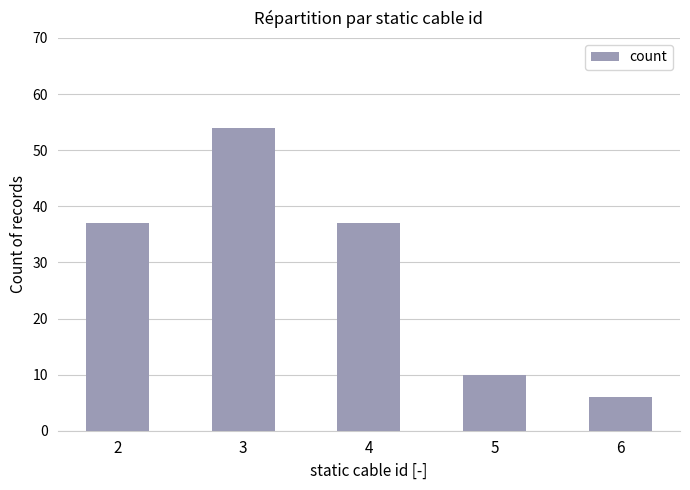

Which label corresponds to the largest value in the chart?

3